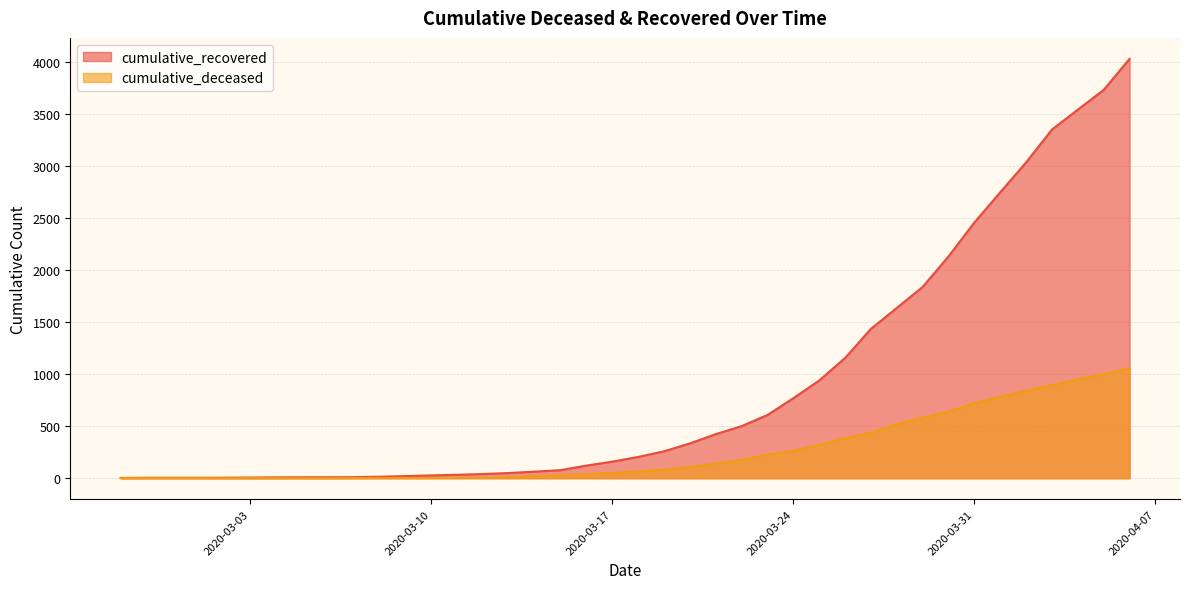

Does the chart display data point markers on the line(s)?

No